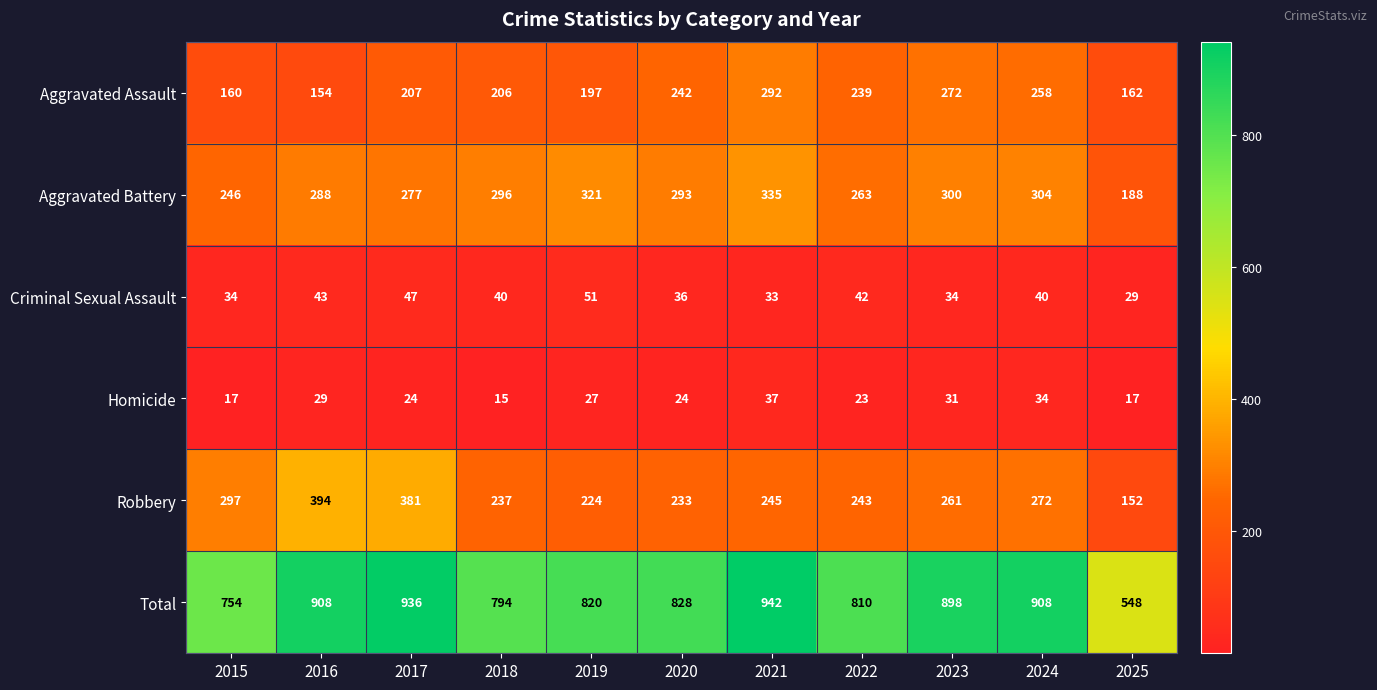

Which series has the widest spread of values?

Total